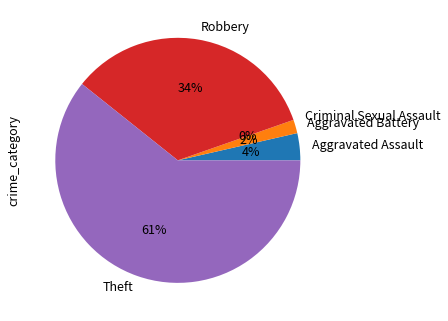

What percentage is the Theft slice, to the nearest percent?

61%